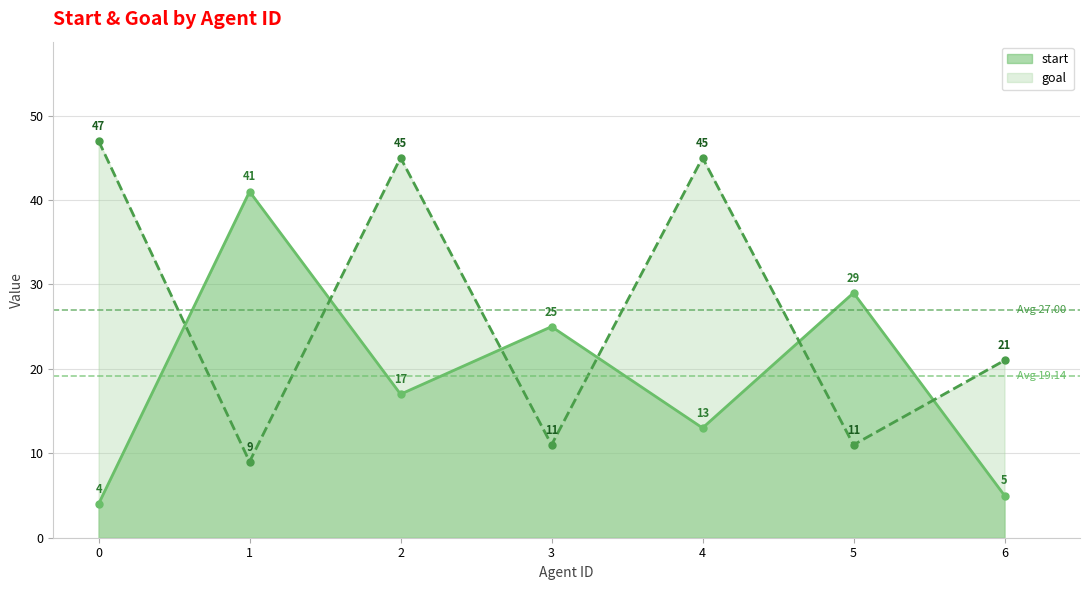

Between 2 and 1, which is larger?

1